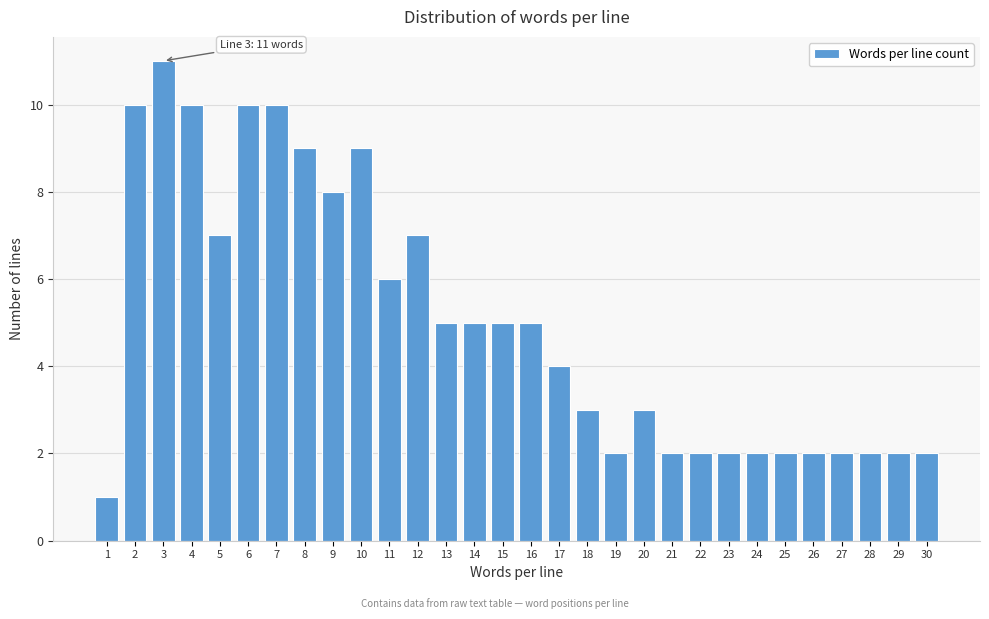

Reading left to right, extract all data points from this chart.

1	10	11	10	7	10	10	9	8	9	6	7	5	5	5	5	4	3	2	3	2	2	2	2	2	2	2	2	2	2